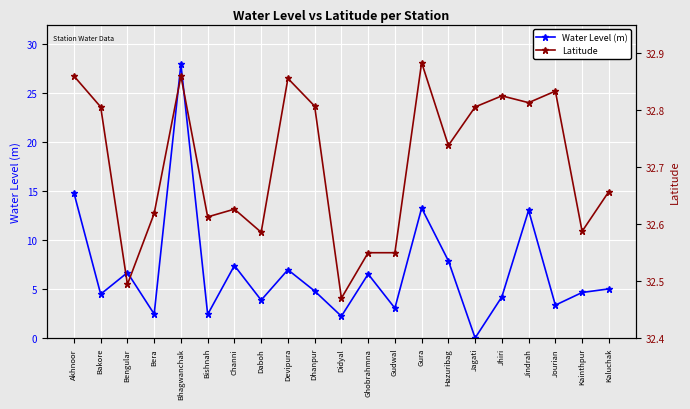

How many values in the Water Level (m) series are below 4?

7